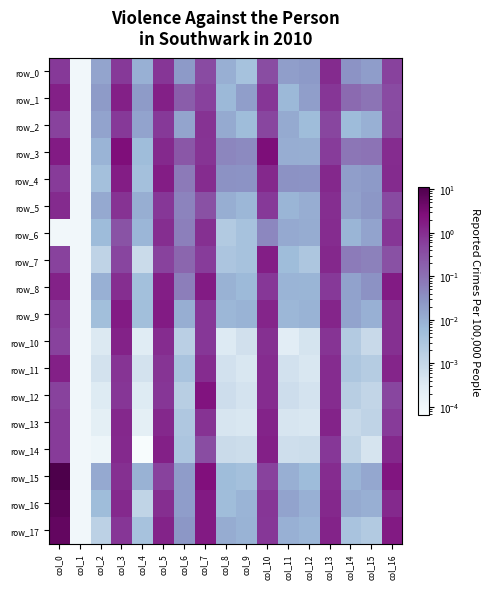

Which has a higher value, col_7 or col_5?

col_5